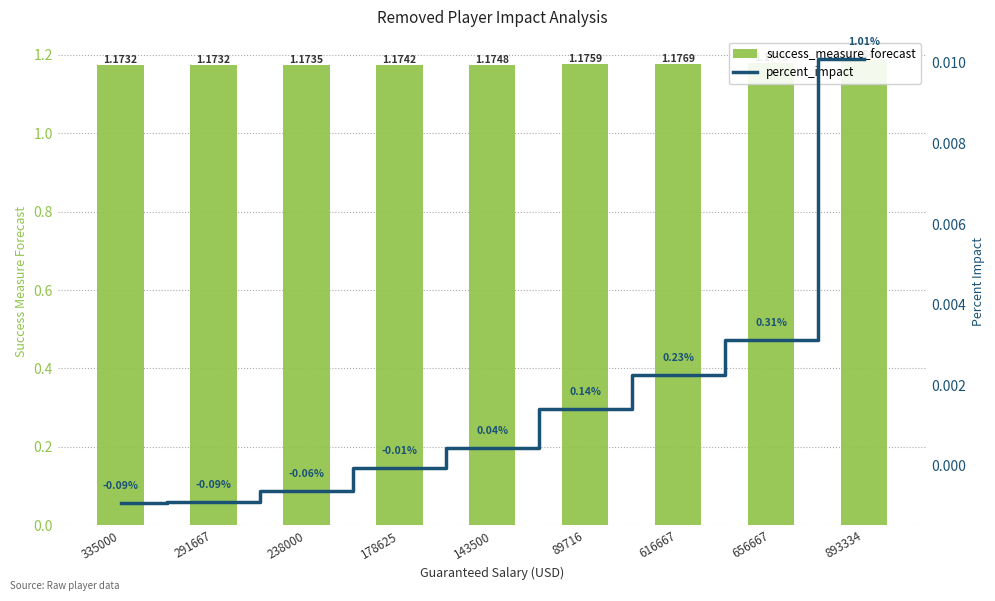

Which series has the widest spread of Y values?

success_measure_forecast